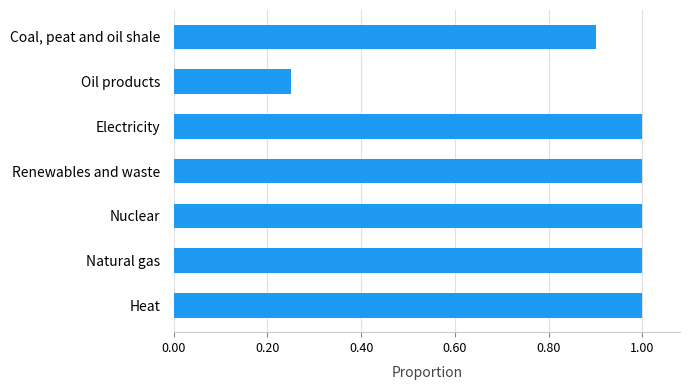

What is the average value?

0.9